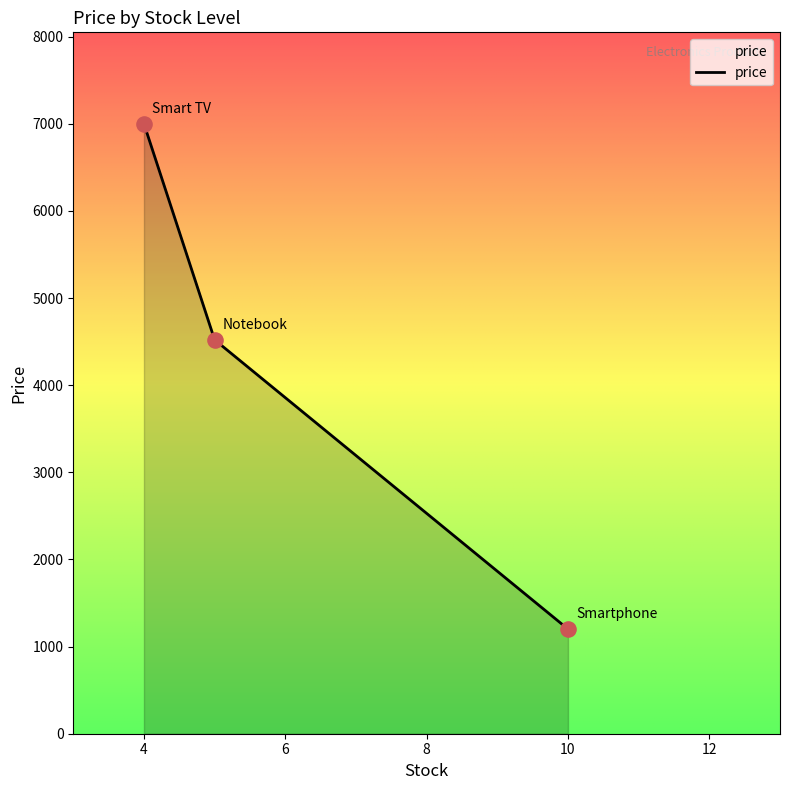

What is the difference between the maximum and minimum values?

5799.0